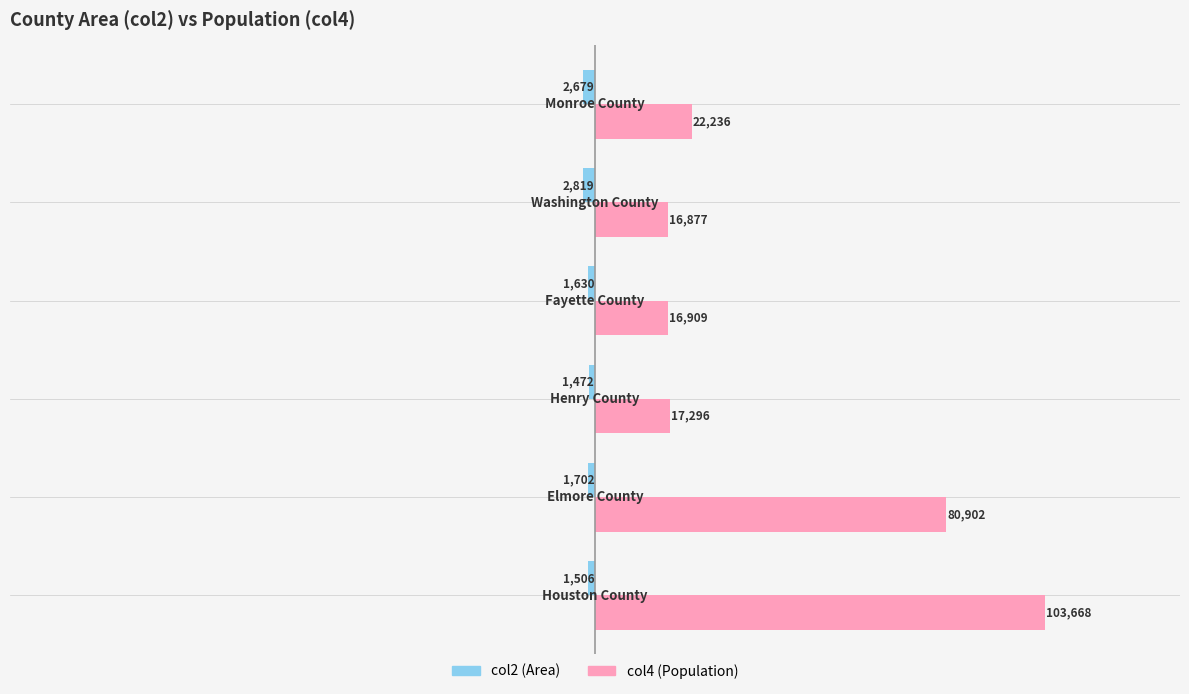

Count the number of data series in this chart.

2